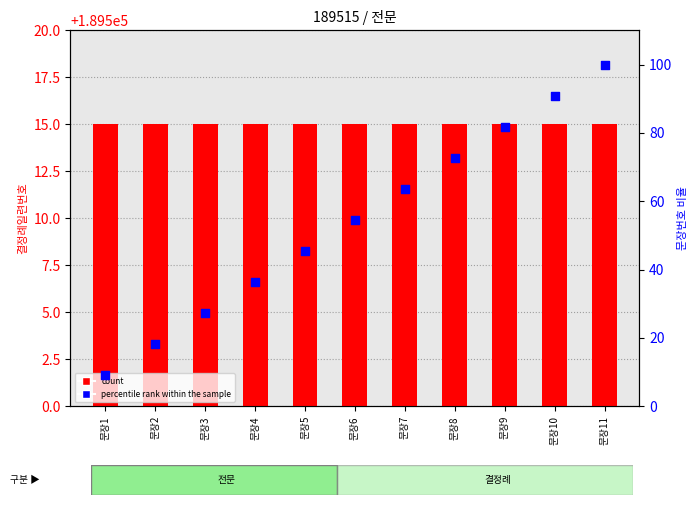

What is the total value across all series at 문장3?

189542.3